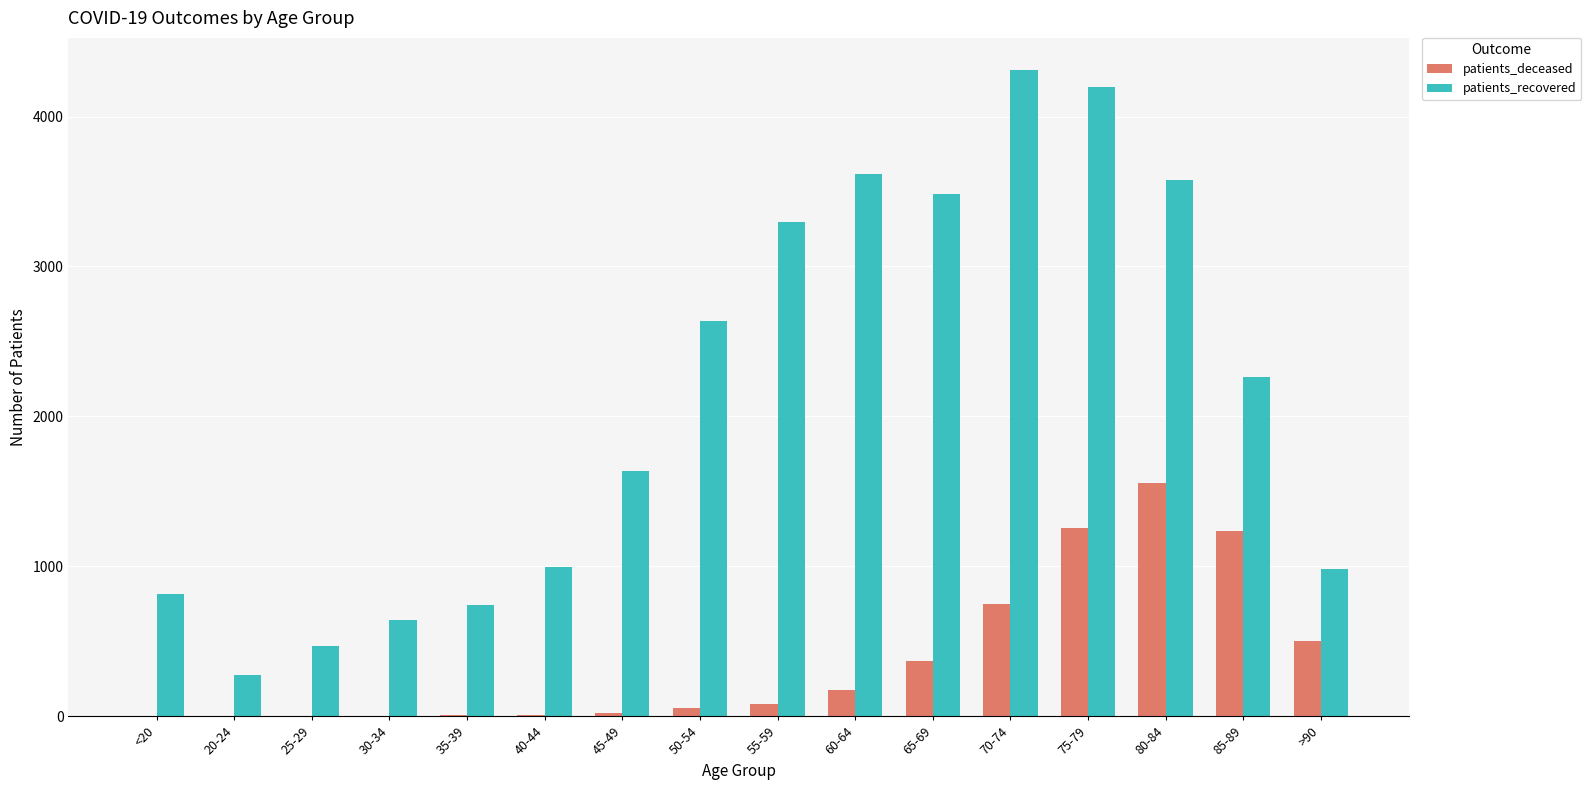

What is the spread (max minus min) of values at 65-69?

3117